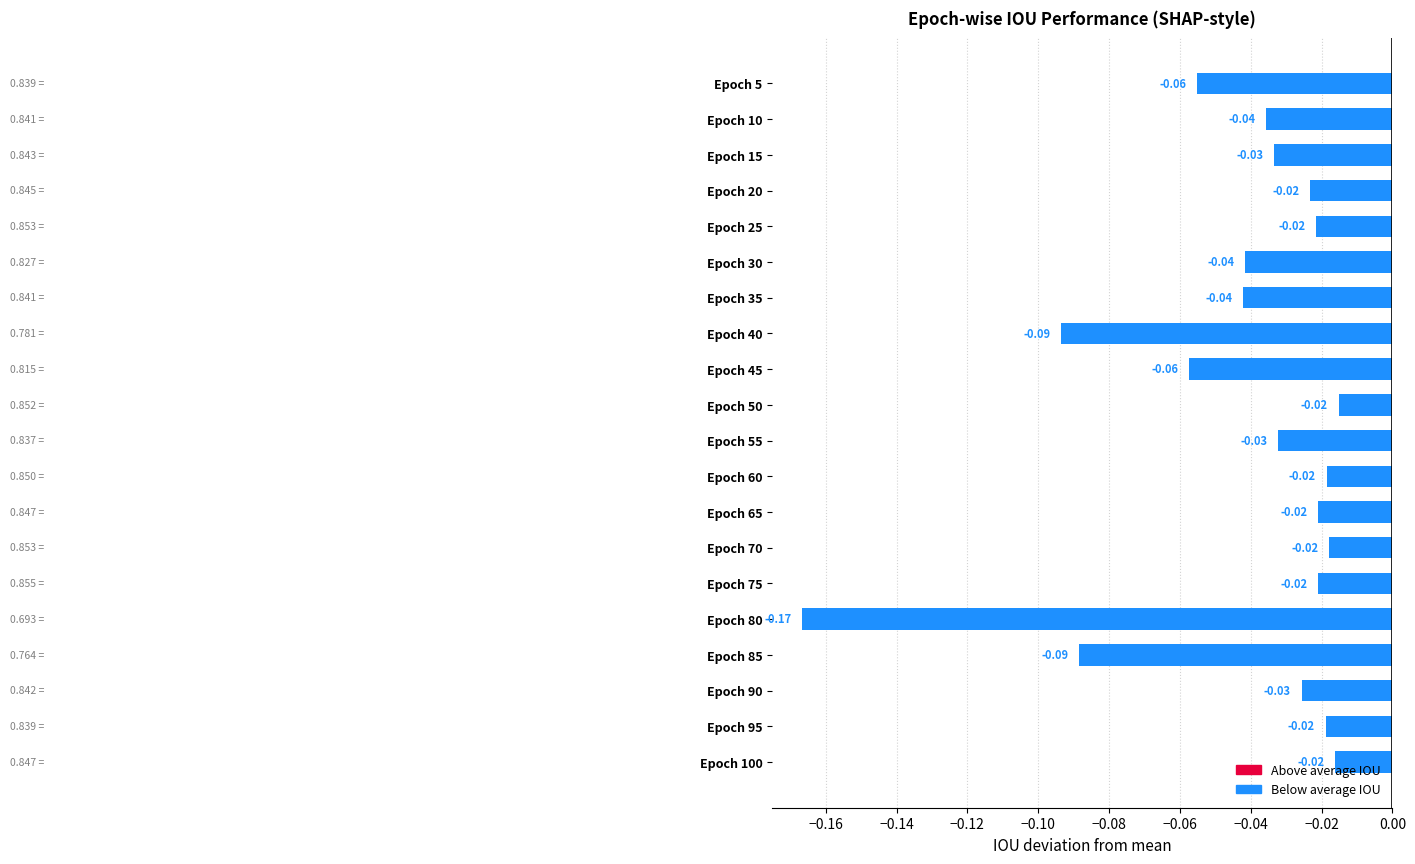

Between Epoch 50 and Epoch 45, which is larger?

Epoch 50